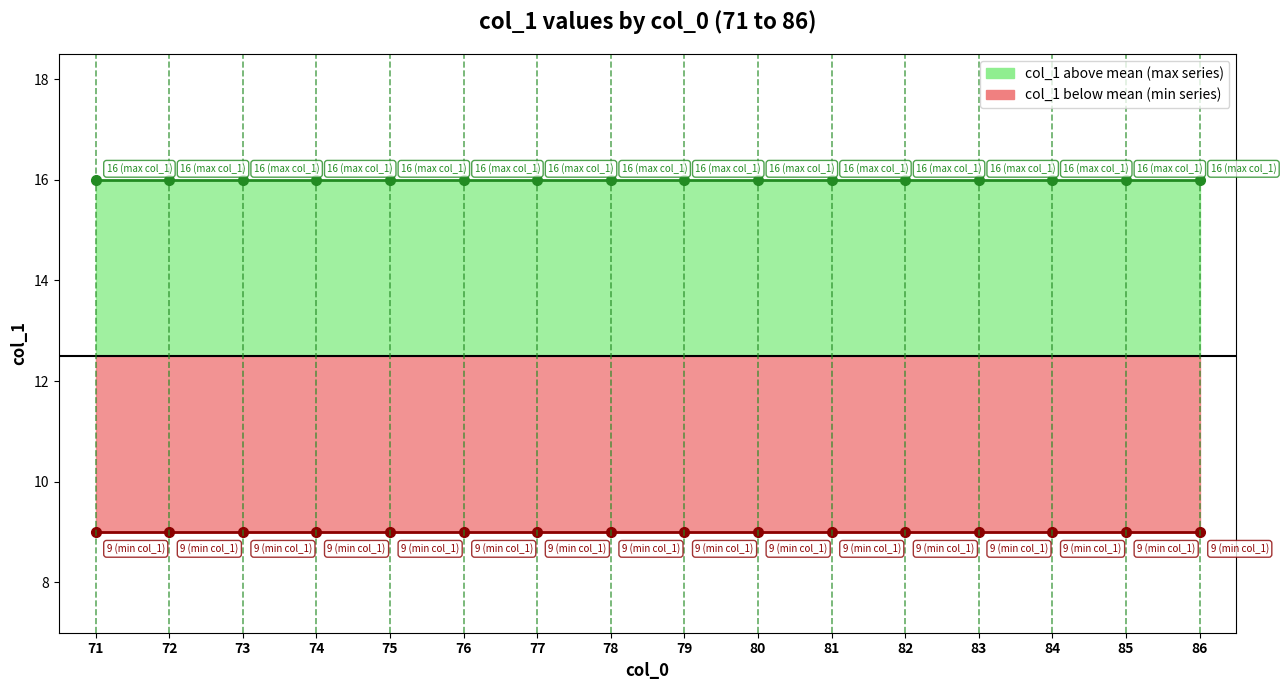

Reading right to left, extract all data points from this chart.

col_1 max: 16	16	16	16	16	16	16	16	16	16	16	16	16	16	16	16
col_1 min: 9	9	9	9	9	9	9	9	9	9	9	9	9	9	9	9